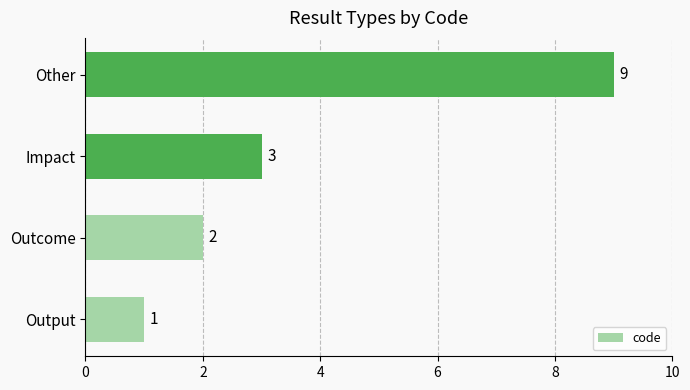

What is the ratio of the value at Impact to the value at Outcome?

1.5